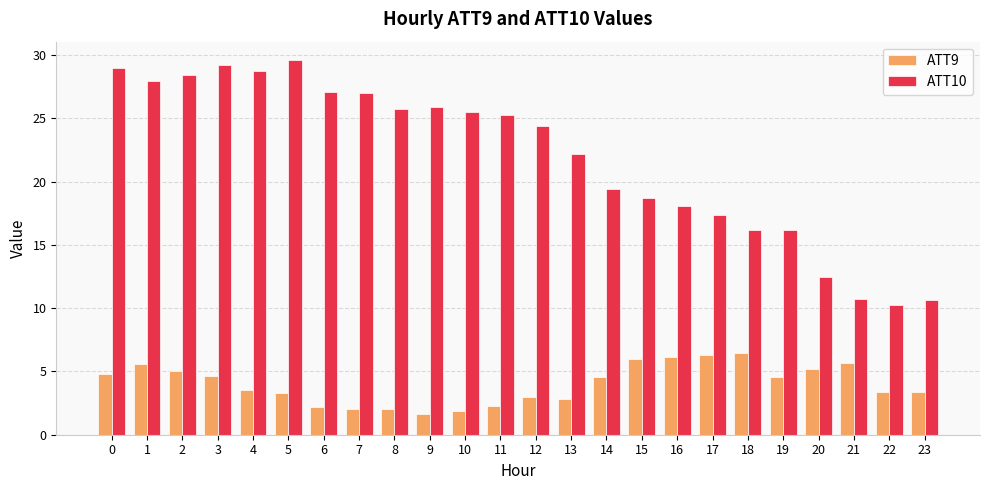

Count the number of categories in the chart.

24